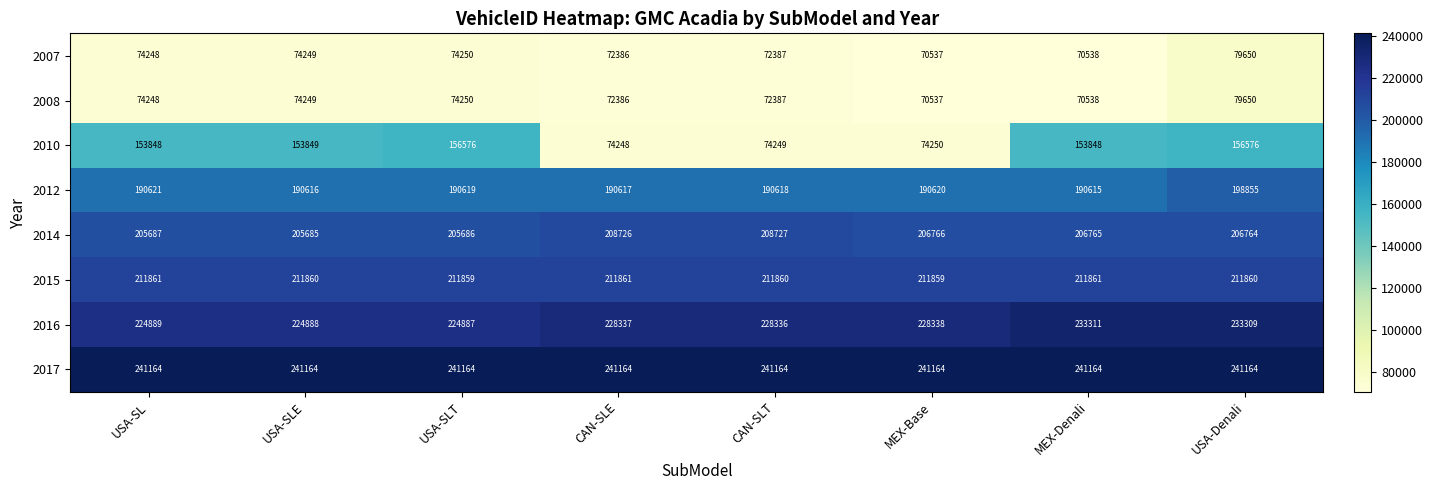

True or false: 2014 has a value of 346194 at CAN-SLE.

False